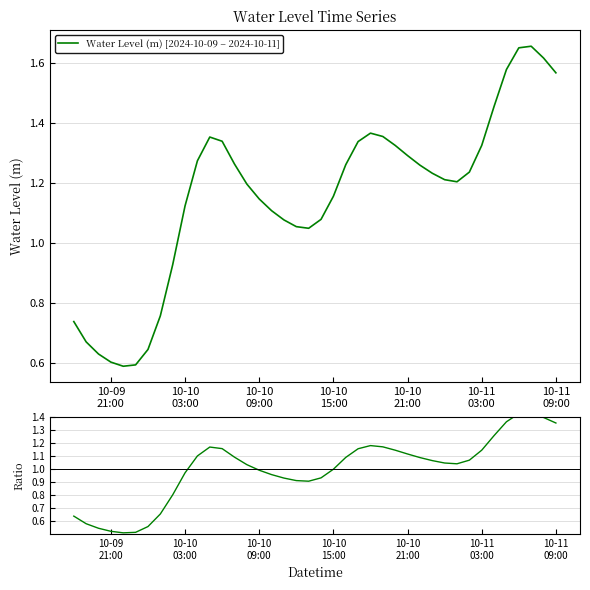

Where does the Water Level (m) [2024-10-09 – 2024-10-11] series first go above 1?

10-10
03:00